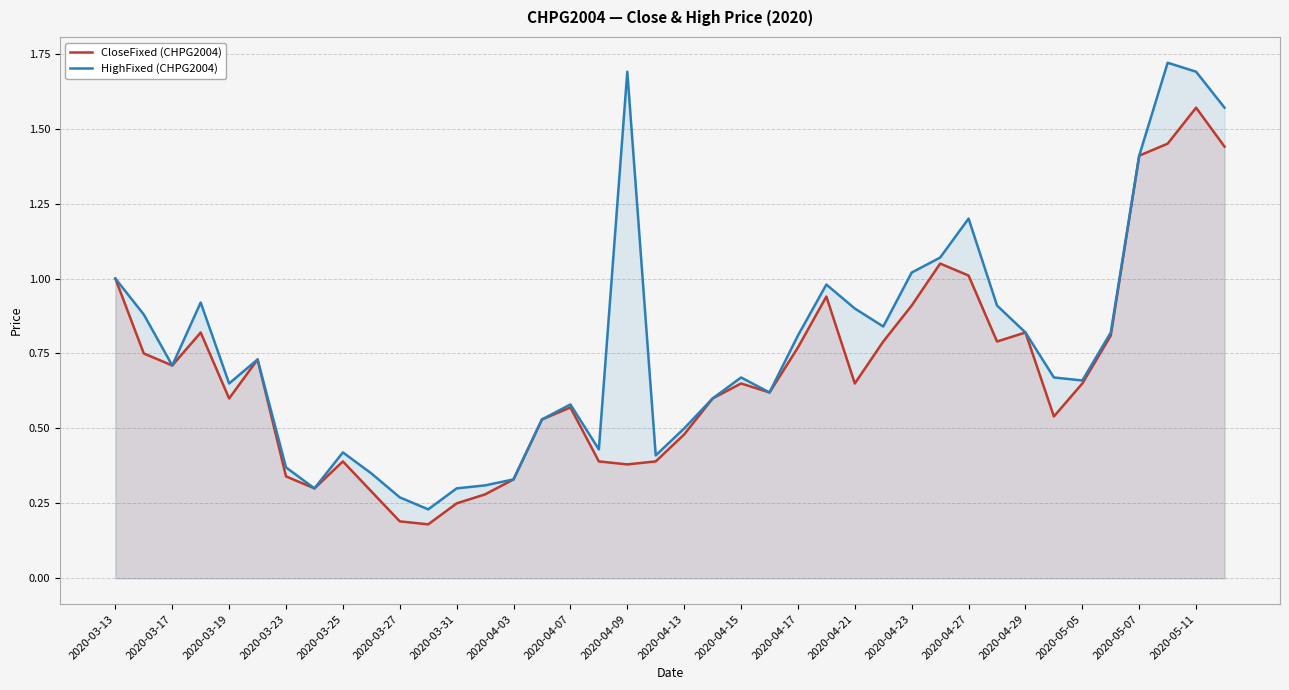

The value of CloseFixed (CHPG2004) at 2020-04-23 is 1.4. True or false?

False